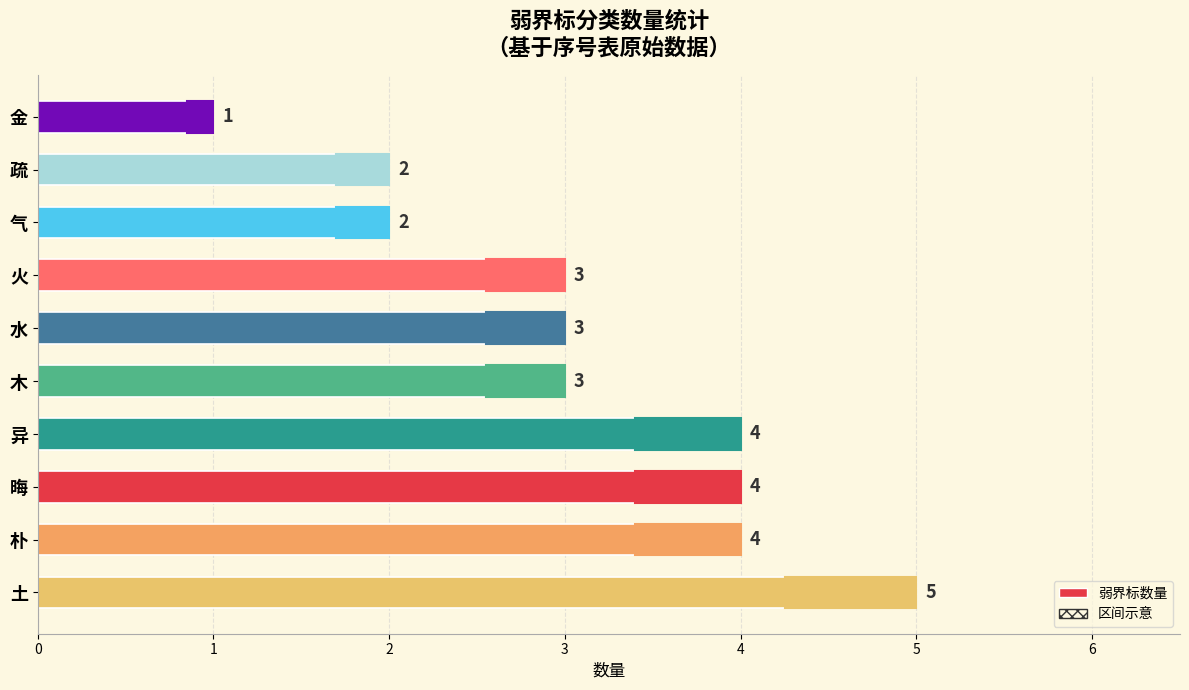

How many bars are there in total?

10